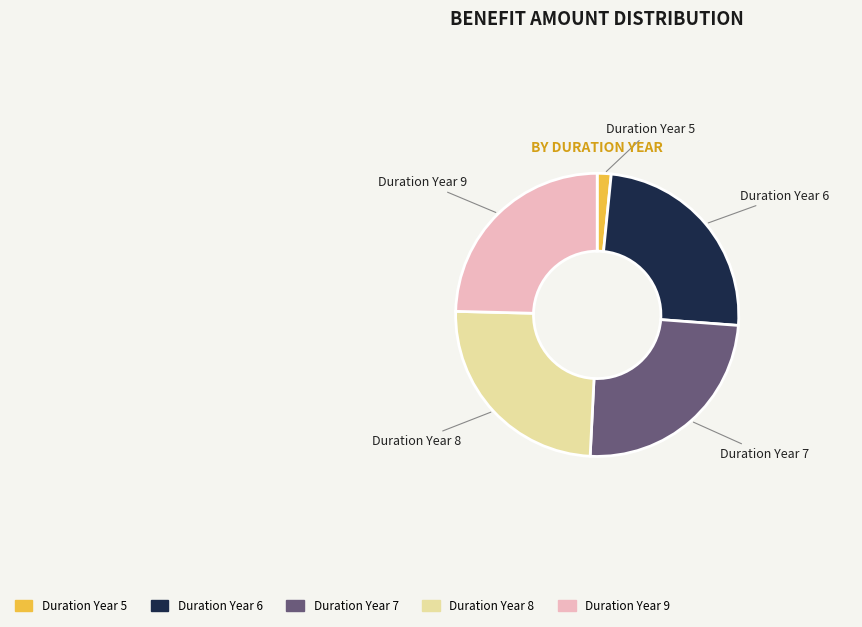

Approximately how many times larger is the value at Duration Year 8 compared to Duration Year 6?

1.0